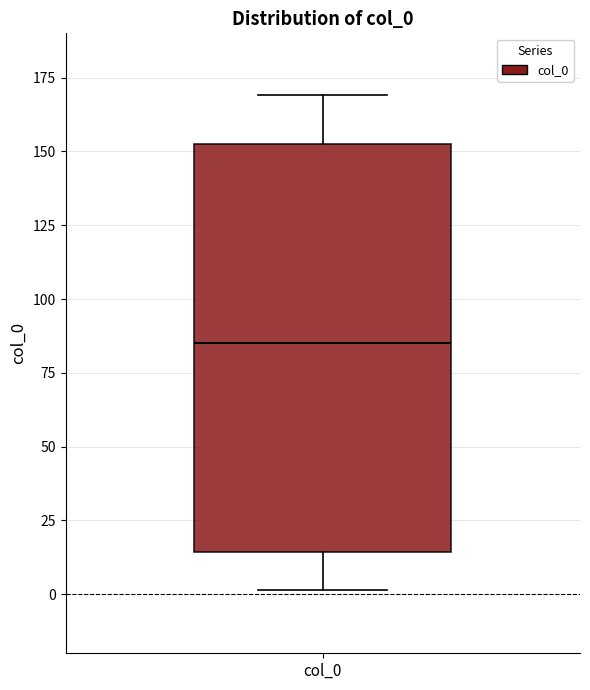

Where does the lower whisker of the box for col_0 end on the y-axis? The values are not printed on the chart, so give them approximately, as read against the axis.

0